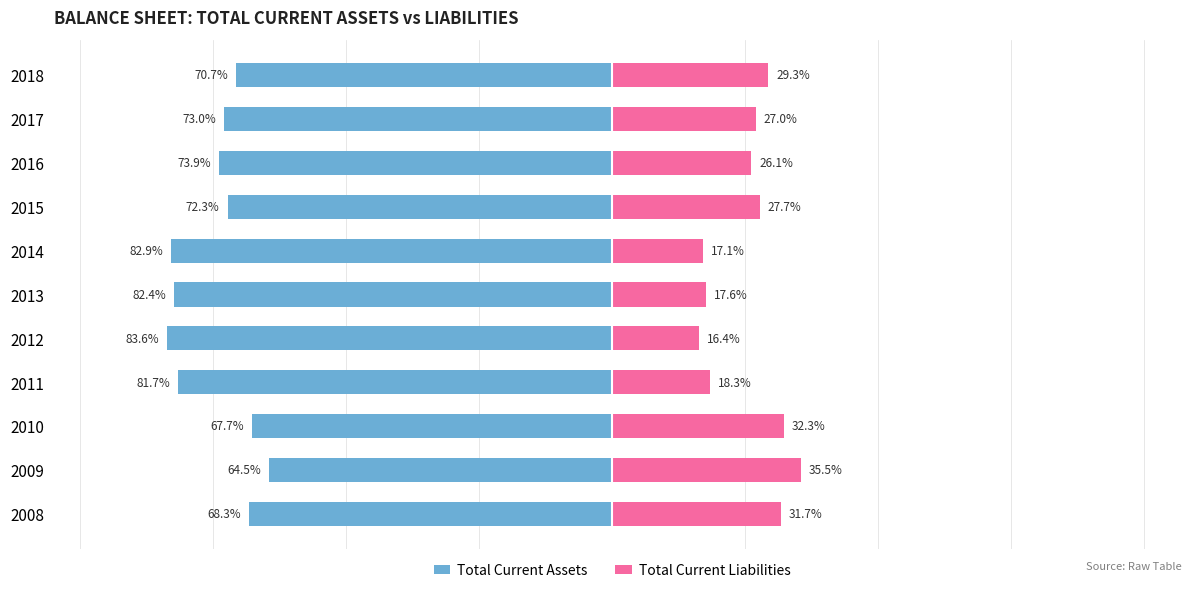

How many bars are there in each group?

2